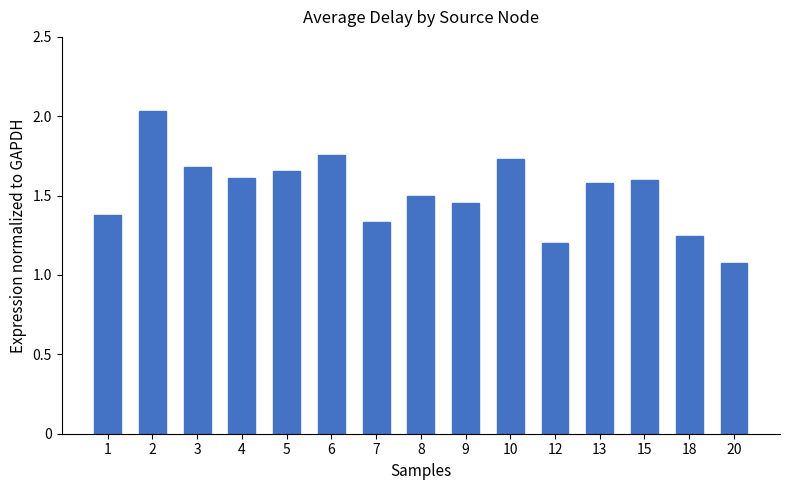

Approximately how many times larger is the value at 4 compared to 5?

1.0